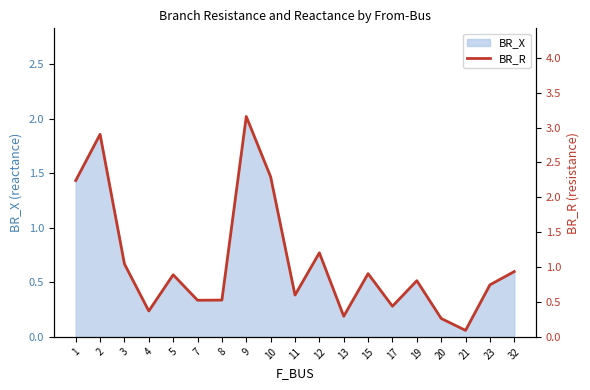

The value at 20 is 0.3. True or false?

True